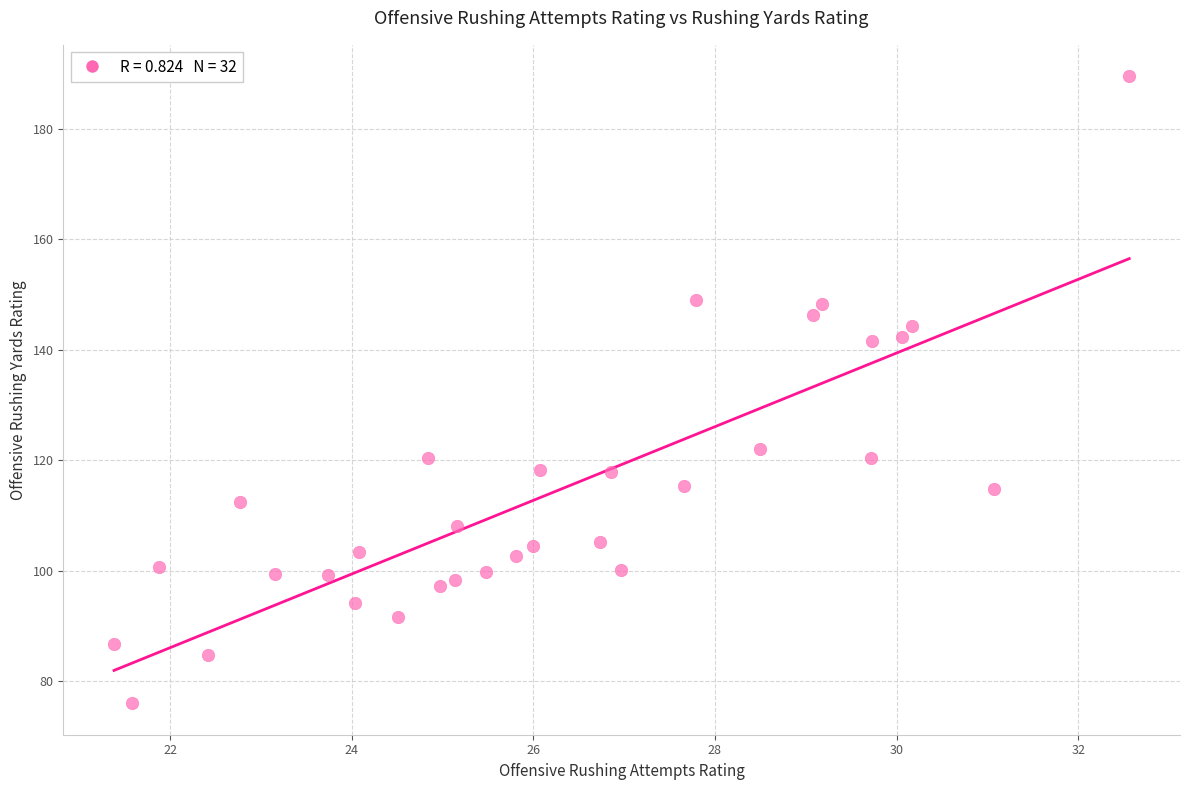

What is the range of X values (max minus min)?

11.2